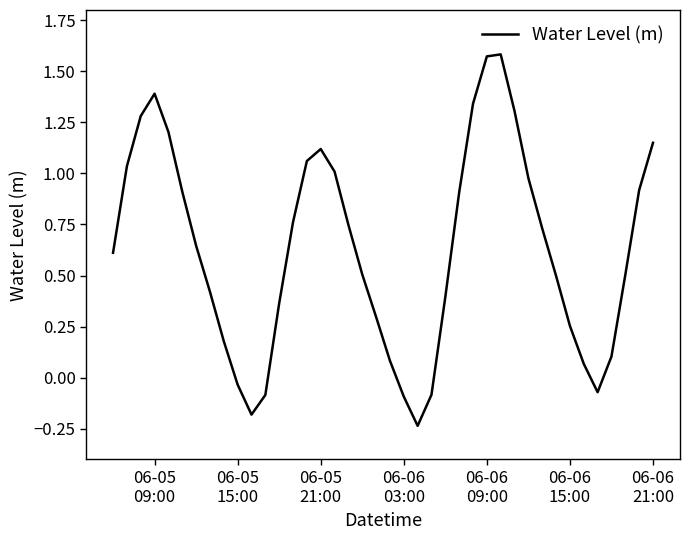

How many lines are shown in the chart?

1